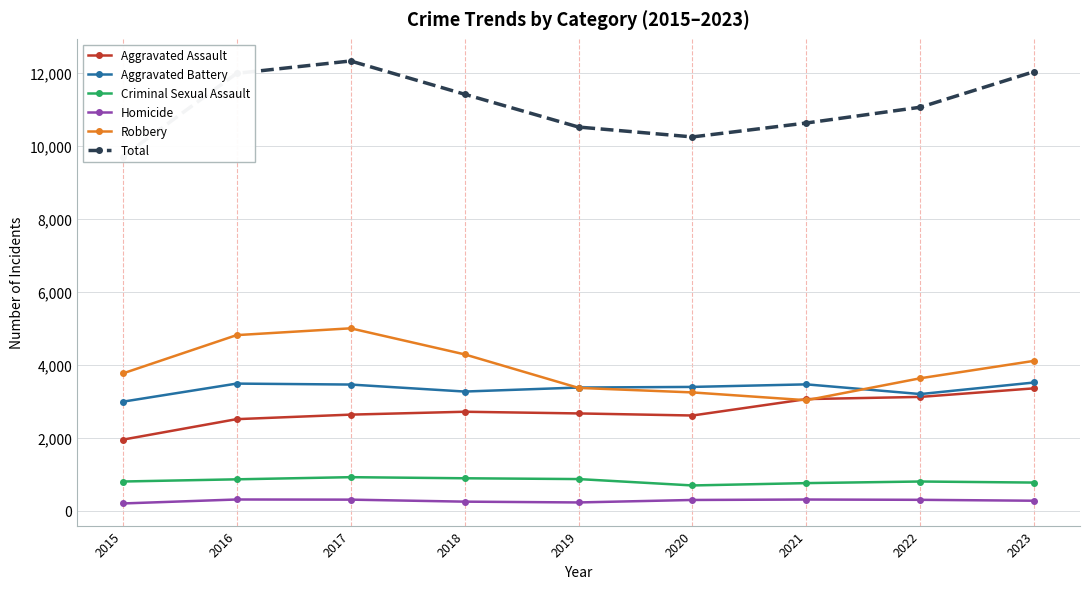

True or false: Homicide and Aggravated Battery intersect in this chart.

False